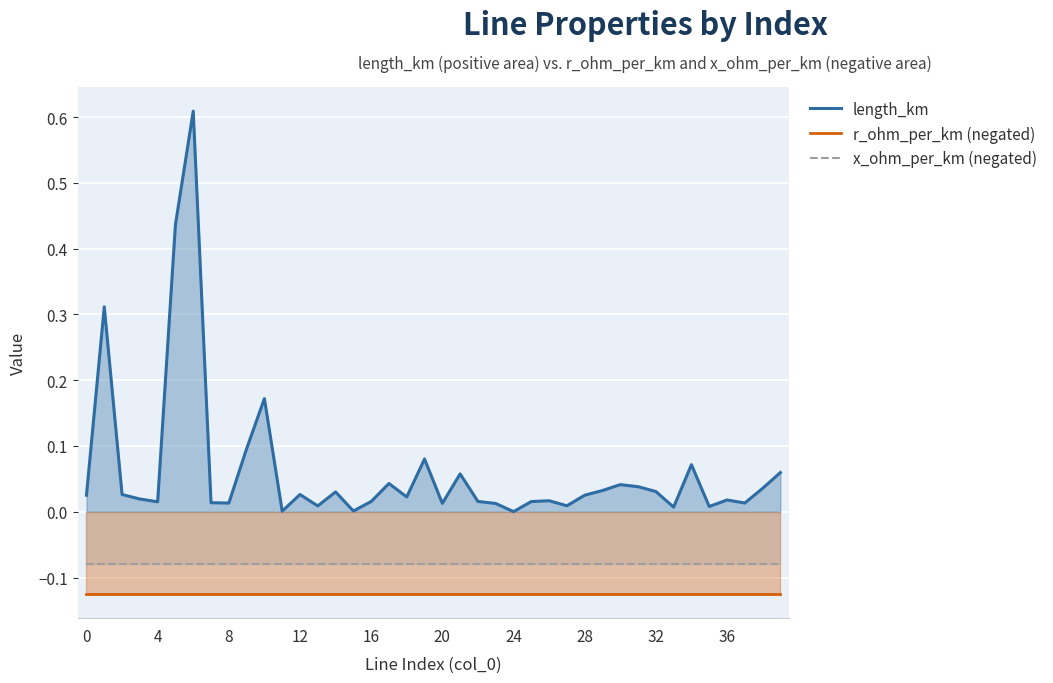

Which series has the largest range (max minus min)?

length_km